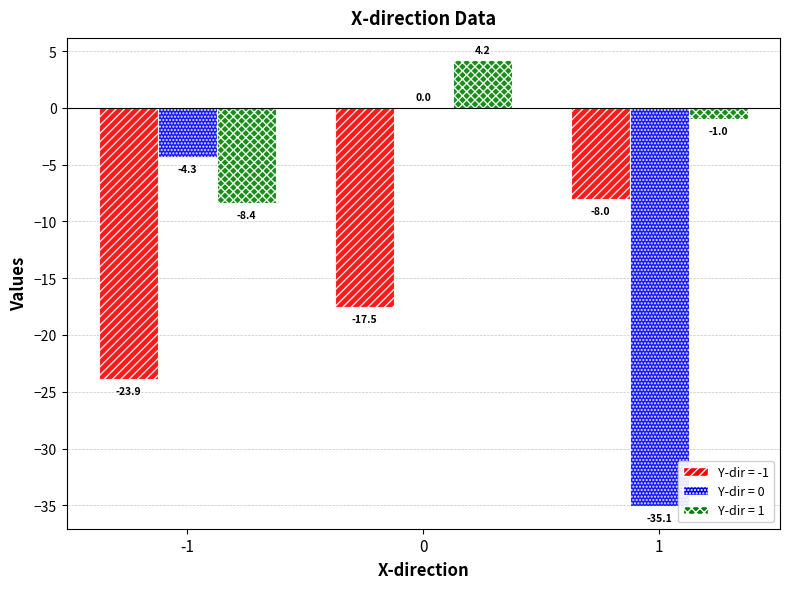

What is the total value across all series at 1?

-44.1